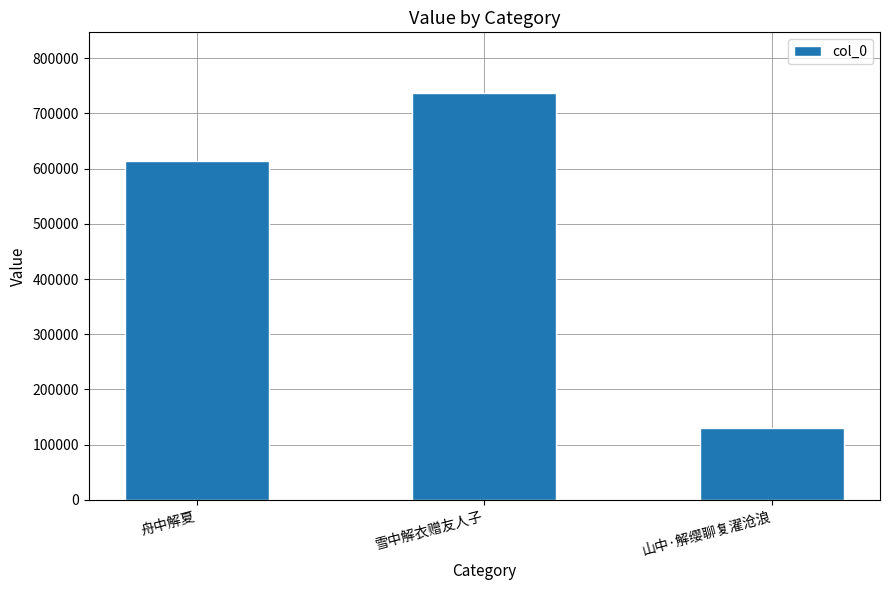

What is the difference between the values at 山中·解缨聊复濯沧浪 and 舟中解夏?

483052